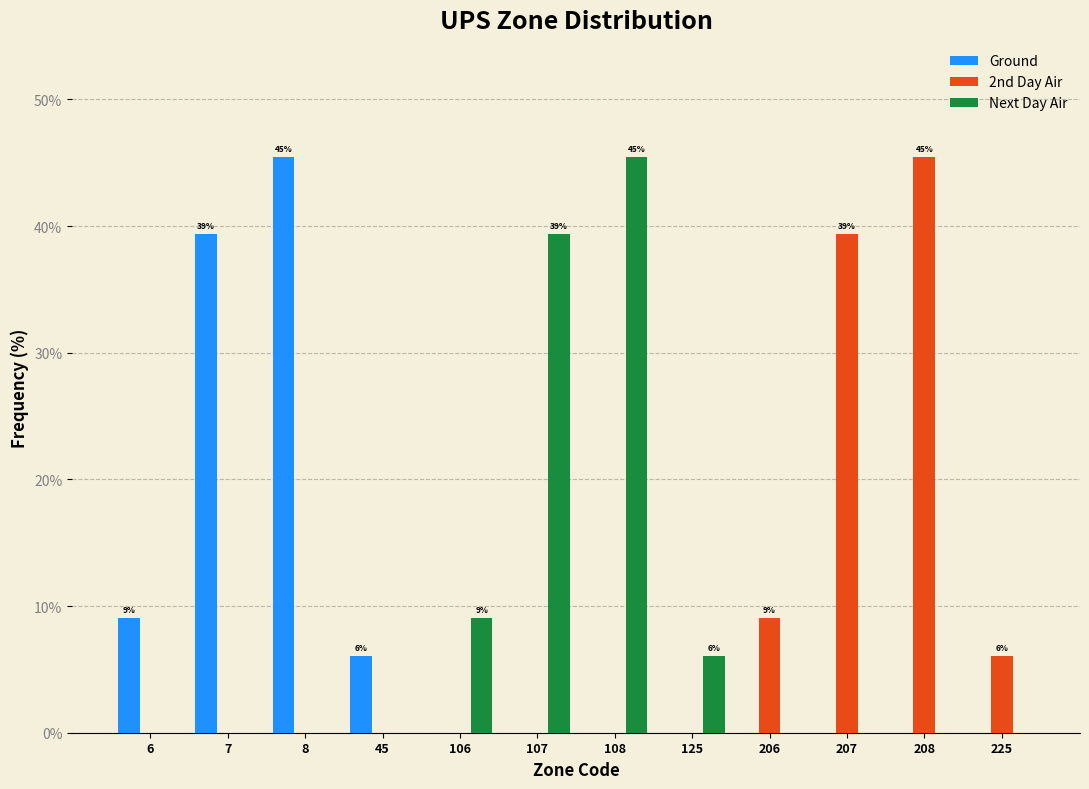

What is the sum of the Ground values at 8 and 207?

45.5